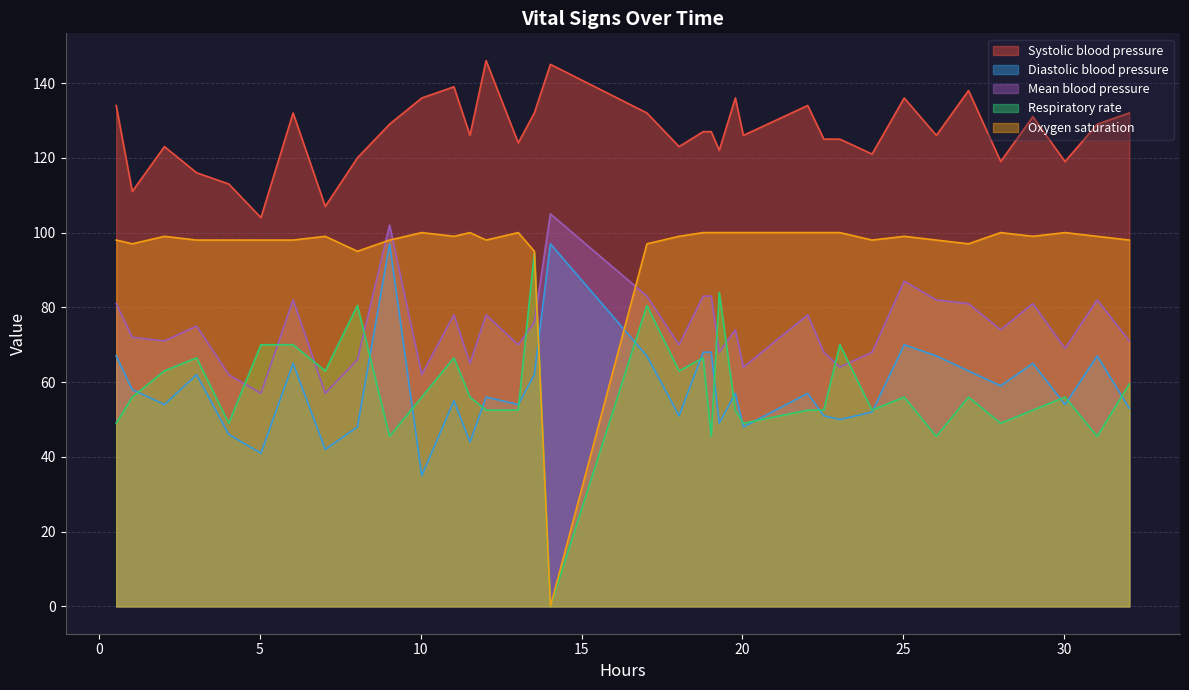

True or false: Mean blood pressure and Respiratory rate cross at least once.

True